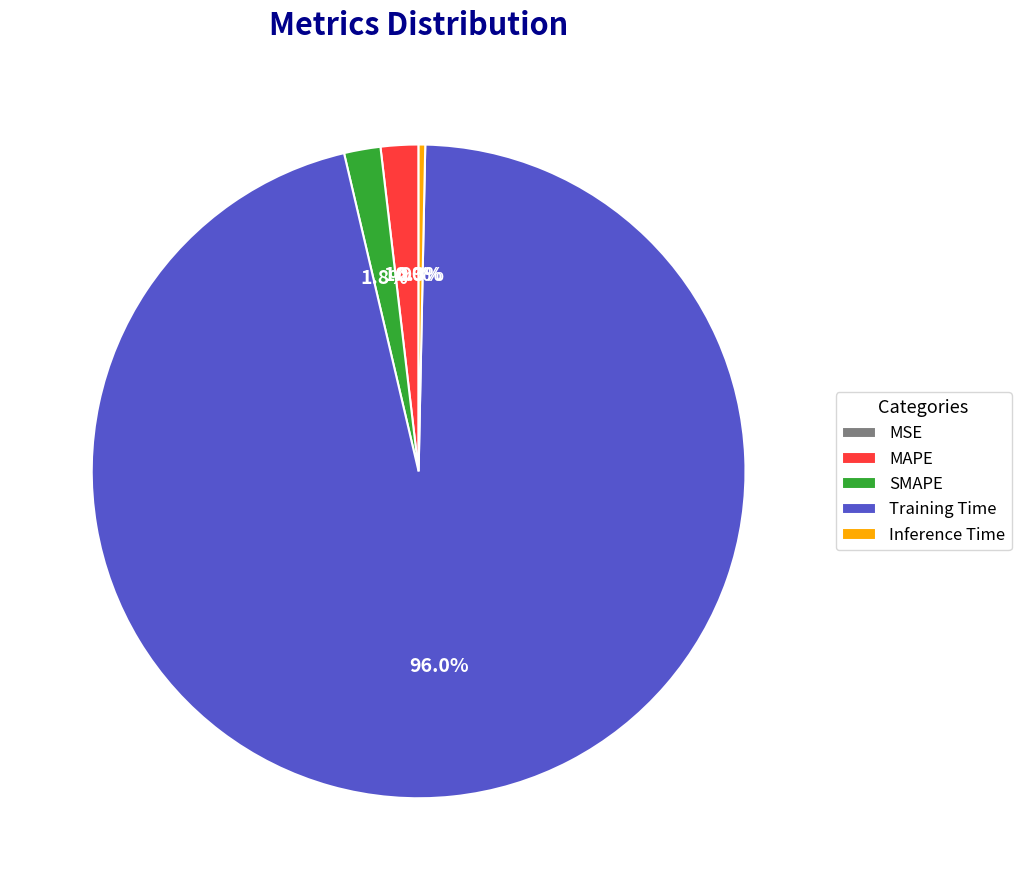

What portion of the pie excludes SMAPE?

98.2%